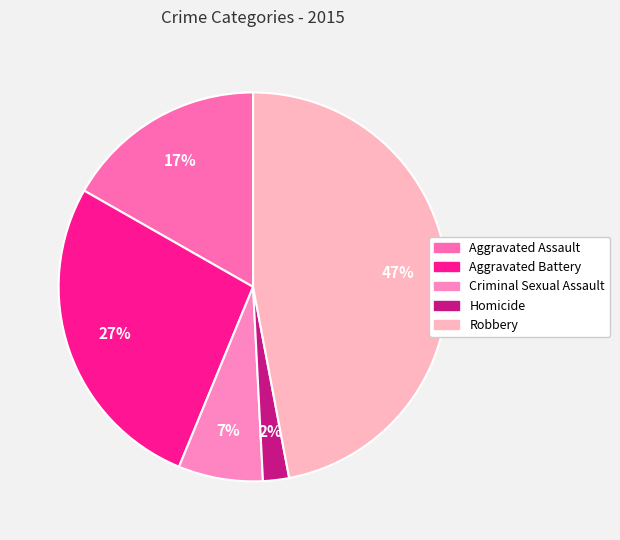

How many segments does this pie chart have?

5